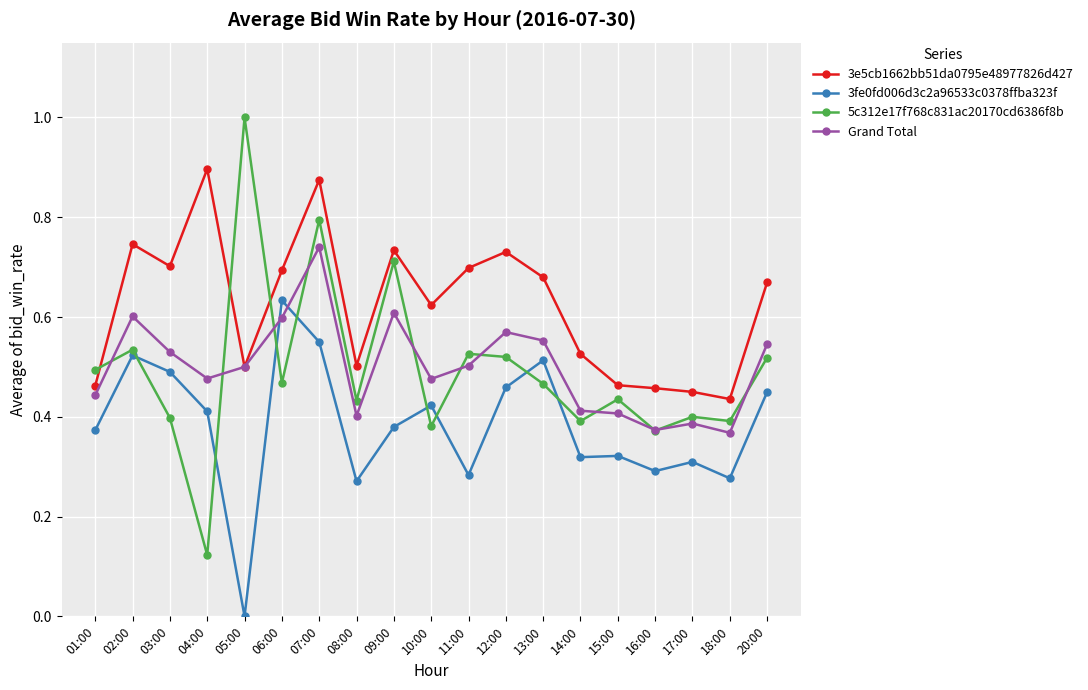

How many 3fe0fd006d3c2a96533c0378ffba323f values are between 0 and 1?

19